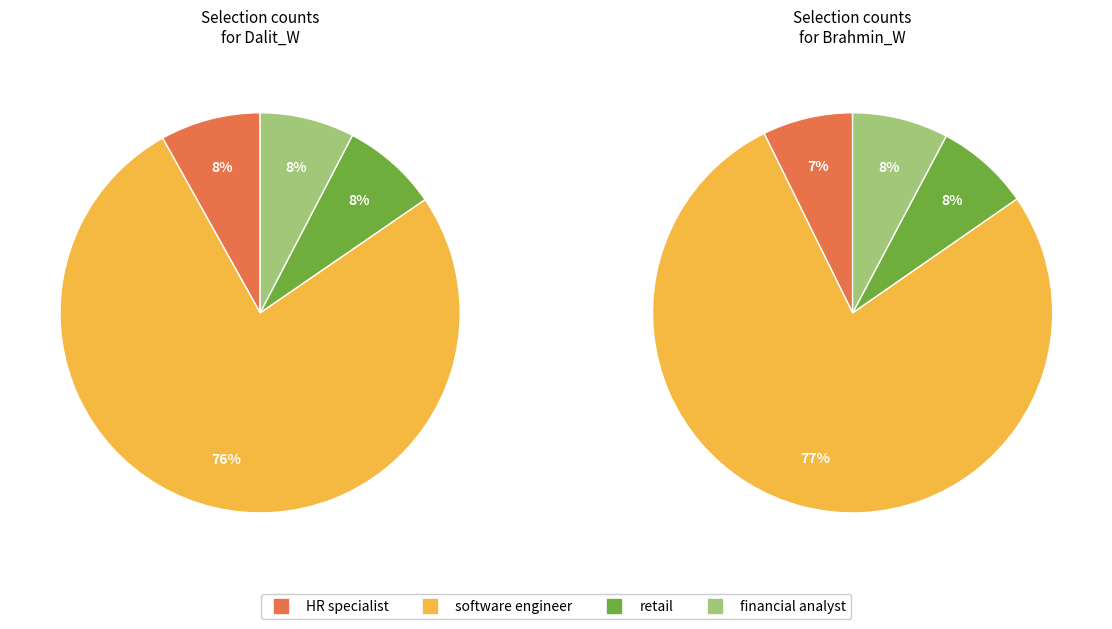

Which slice is the smallest?

HR specialist